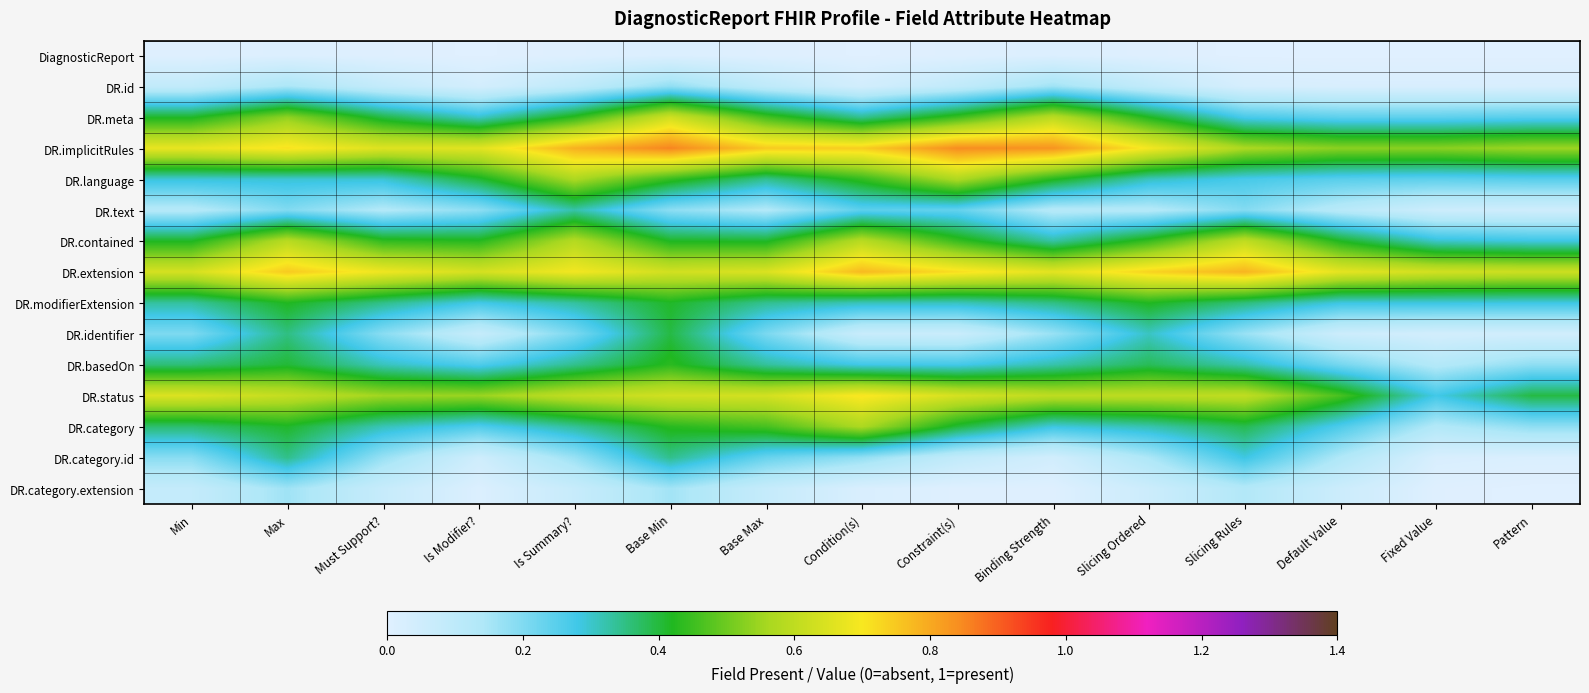

List the series in order of their peak value, highest first.

DR.implicitRules, DR.extension, DR.status, DR.meta, DR.contained, DR.language, DR.category, DR.basedOn, DR.modifierExtension, DR.identifier, DR.category.id, DR.text, DR.id, DR.category.extension, DiagnosticReport